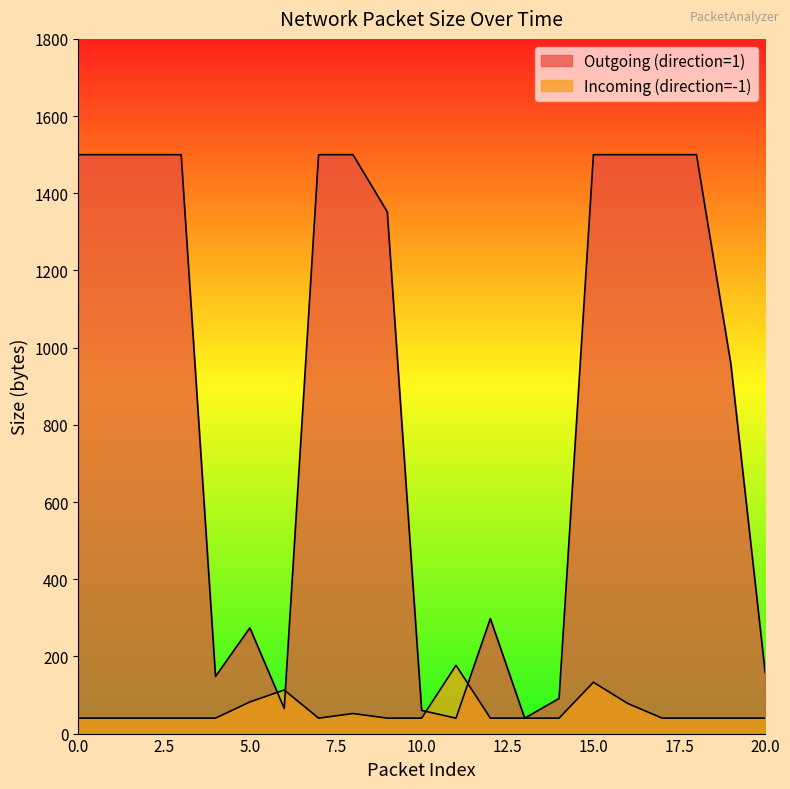

Reading right to left, what are all the values shown in this chart?

Outgoing (direction=1): 158	958	1500	1500	1500	1500	91	40	298	40	60	1352	1500	1500	65	274	148	1500	1500	1500	1500
Incoming (direction=-1): 40	40	40	40	78	133	40	40	40	177	40	40	52	40	113	82	40	40	40	40	40